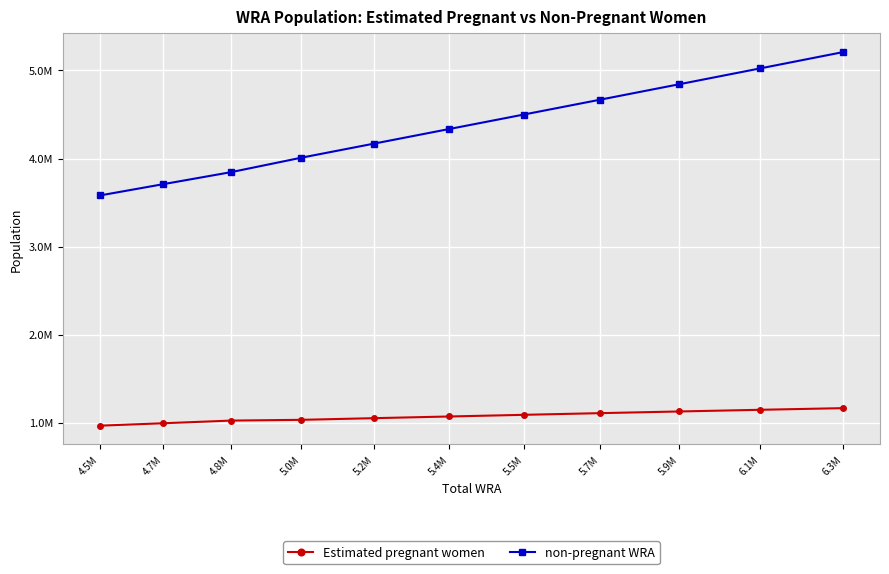

Which series has the largest range (max minus min)?

non-pregnant WRA